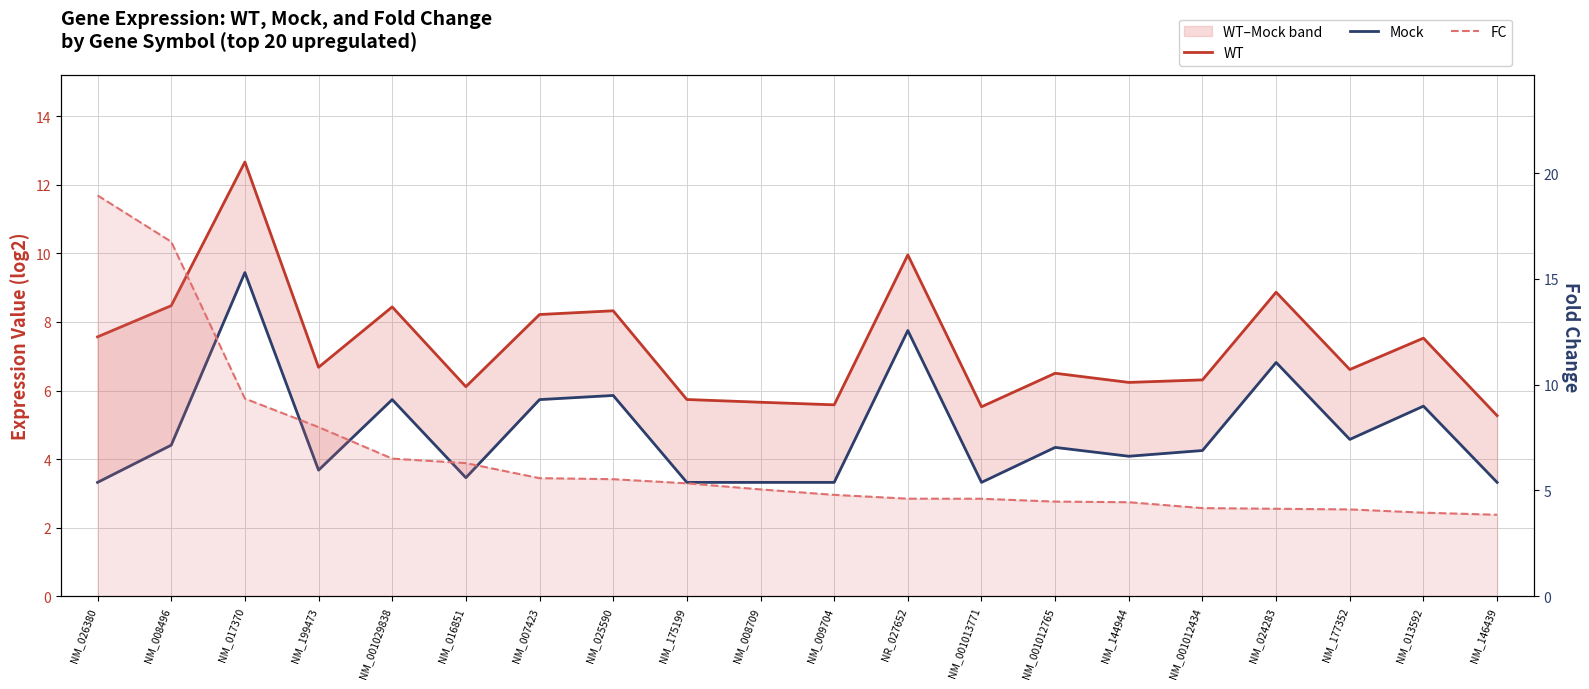

At which label does Mock first exceed 4?

NM_008496